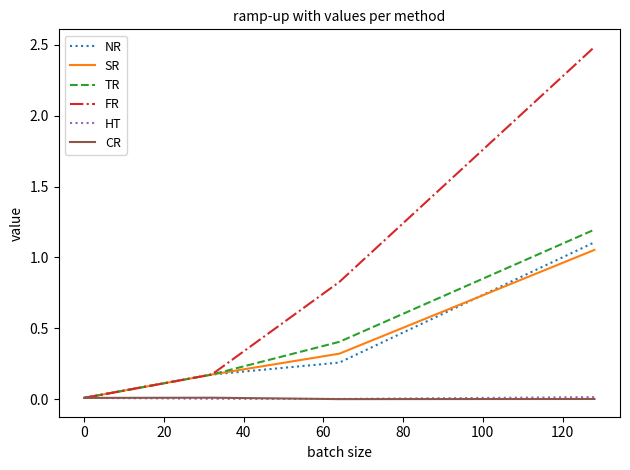

Which series has the largest total across all categories?

FR